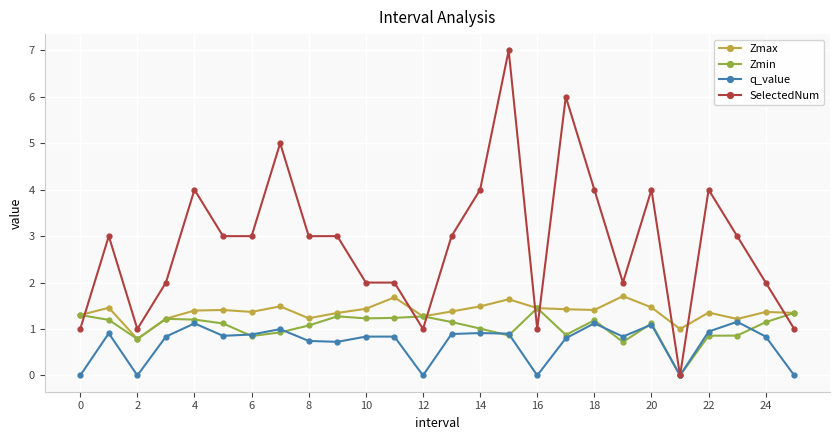

What is the minimum value for Zmax?

0.8